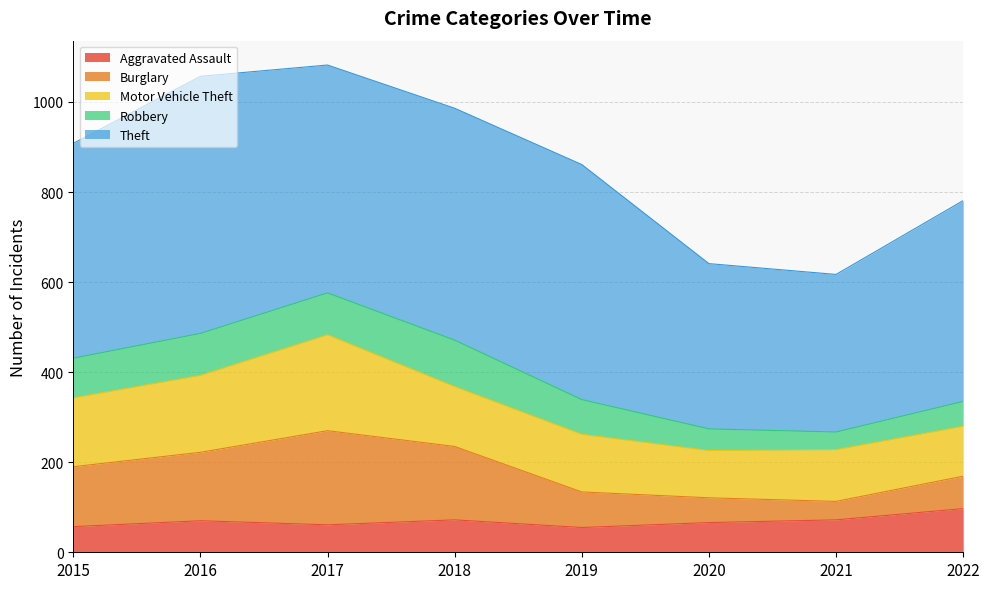

How many lines are shown in the chart?

5